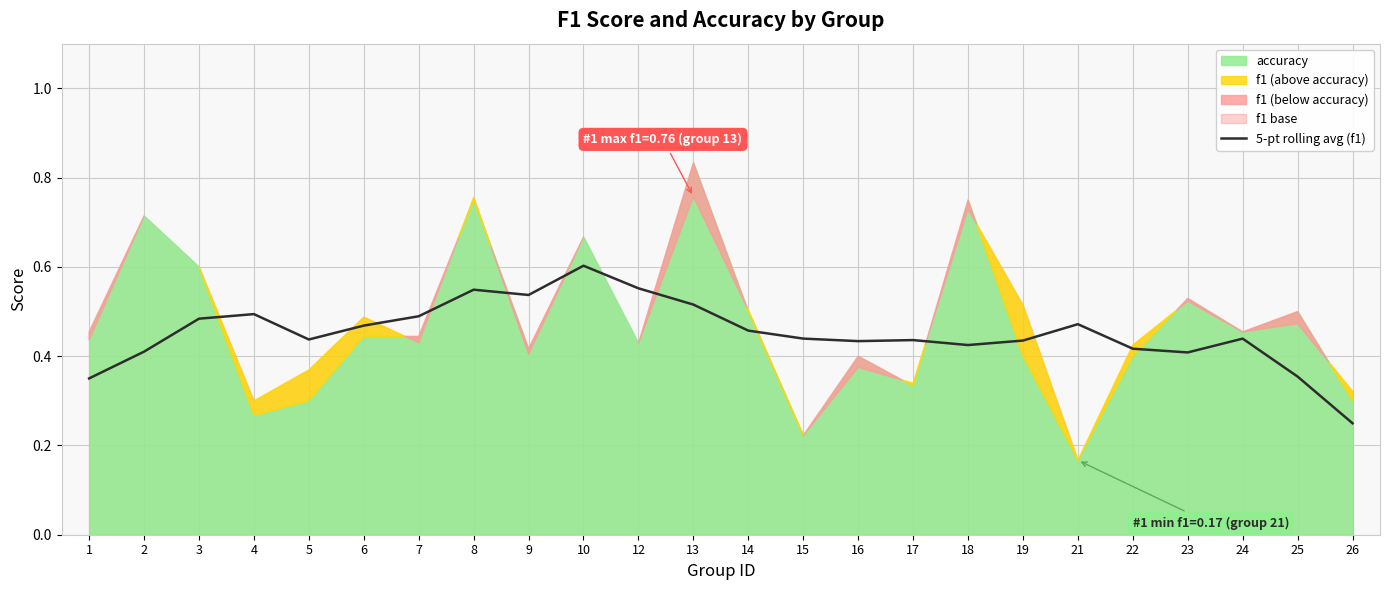

Does the chart display data point markers on the line(s)?

No